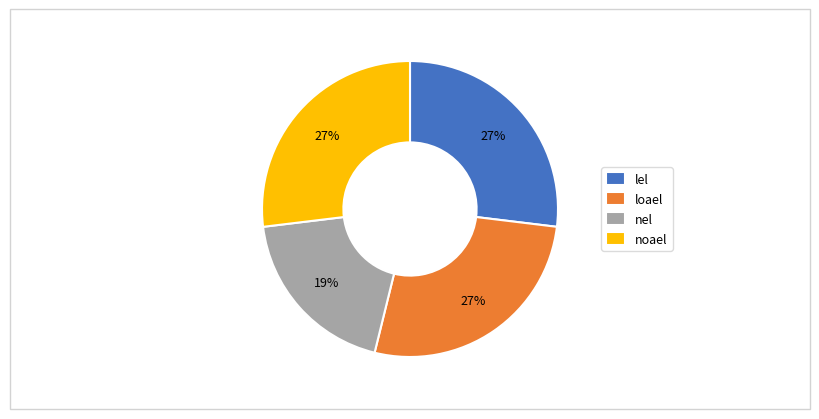

Does any single category account for the majority?

No